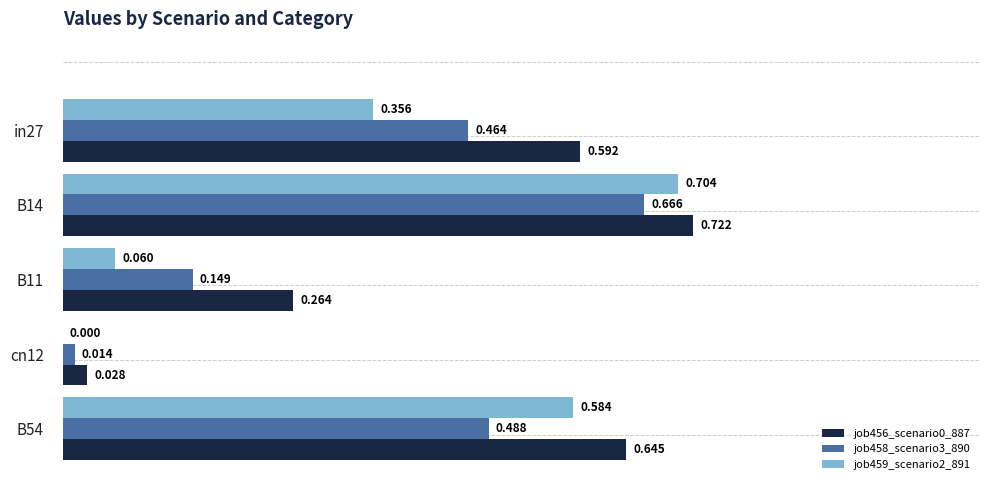

Which series has the largest range (max minus min)?

job459_scenario2_891